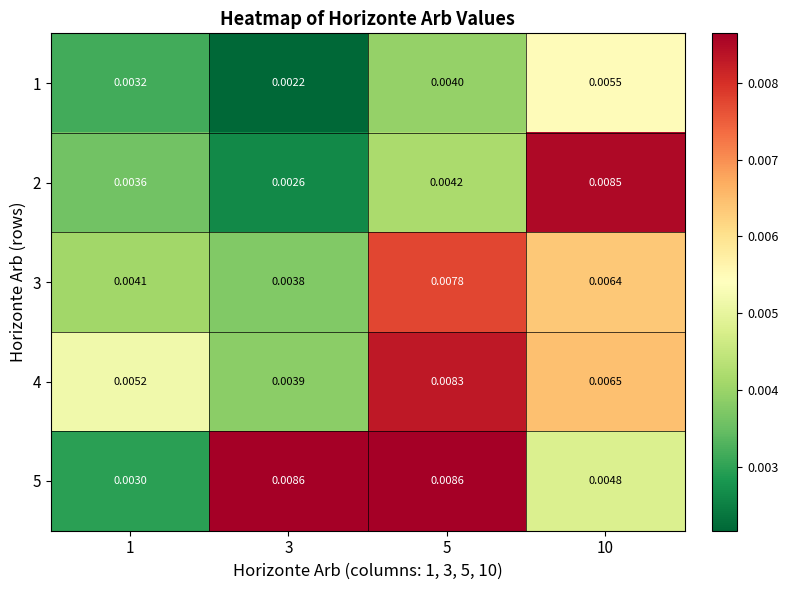

Is the value of 2 at 3 greater than the value of 3 at 1?

No